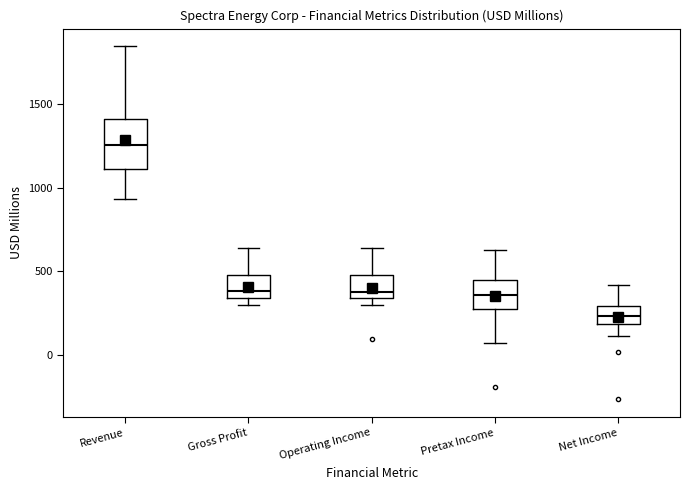

Where is the lower edge of the box for Operating Income on the y-axis? The values are not printed on the chart, so give them approximately, as read against the axis.

350